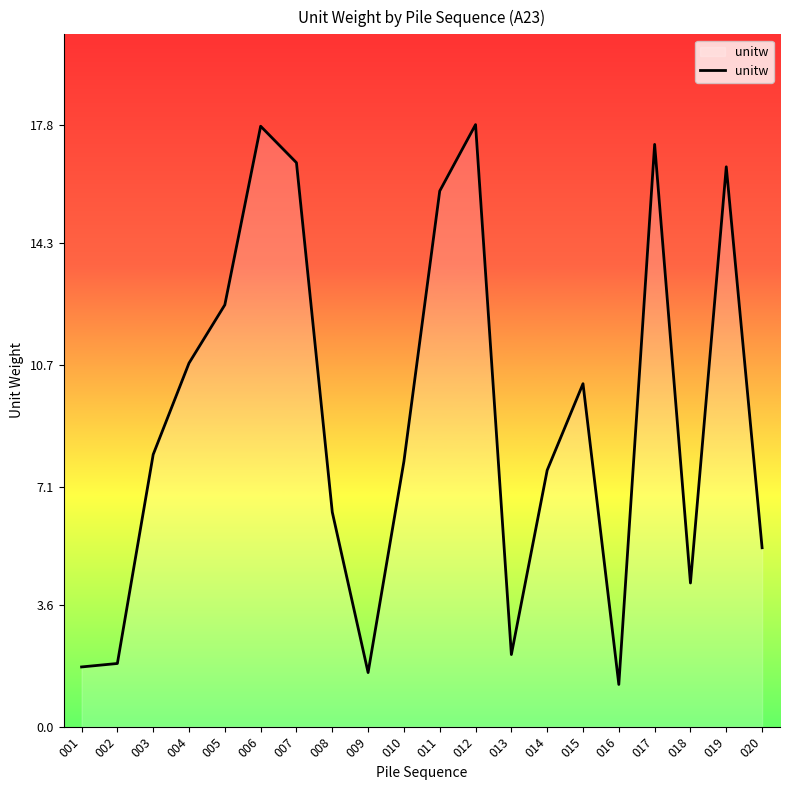

Reading right to left, what are all the values shown in this chart?

020=5.3	019=16.6	018=4.3	017=17.2	016=1.2	015=10.1	014=7.6	013=2.1	012=17.8	011=15.8	010=7.8	009=1.6	008=6.3	007=16.7	006=17.8	005=12.5	004=10.8	003=8.1	002=1.9	001=1.8